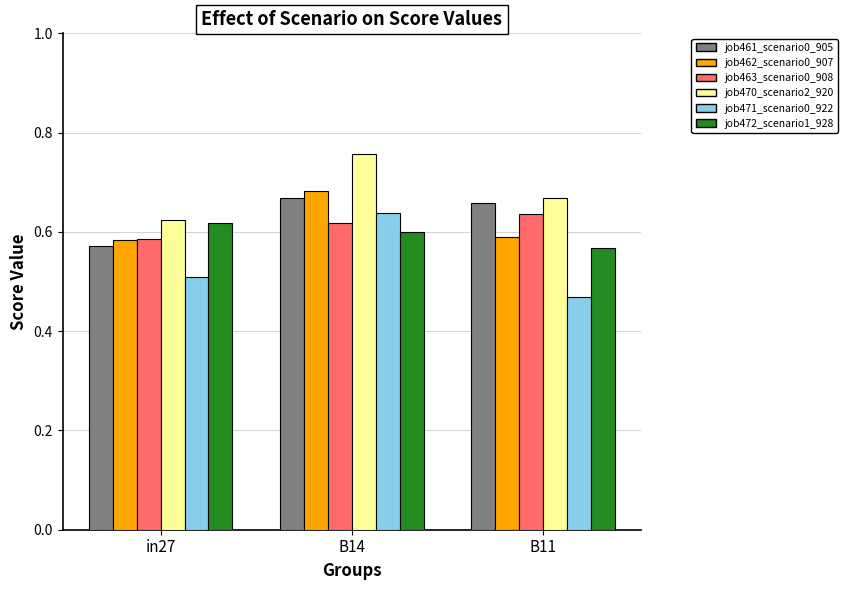

At how many categories does at least one series exceed 0?

3